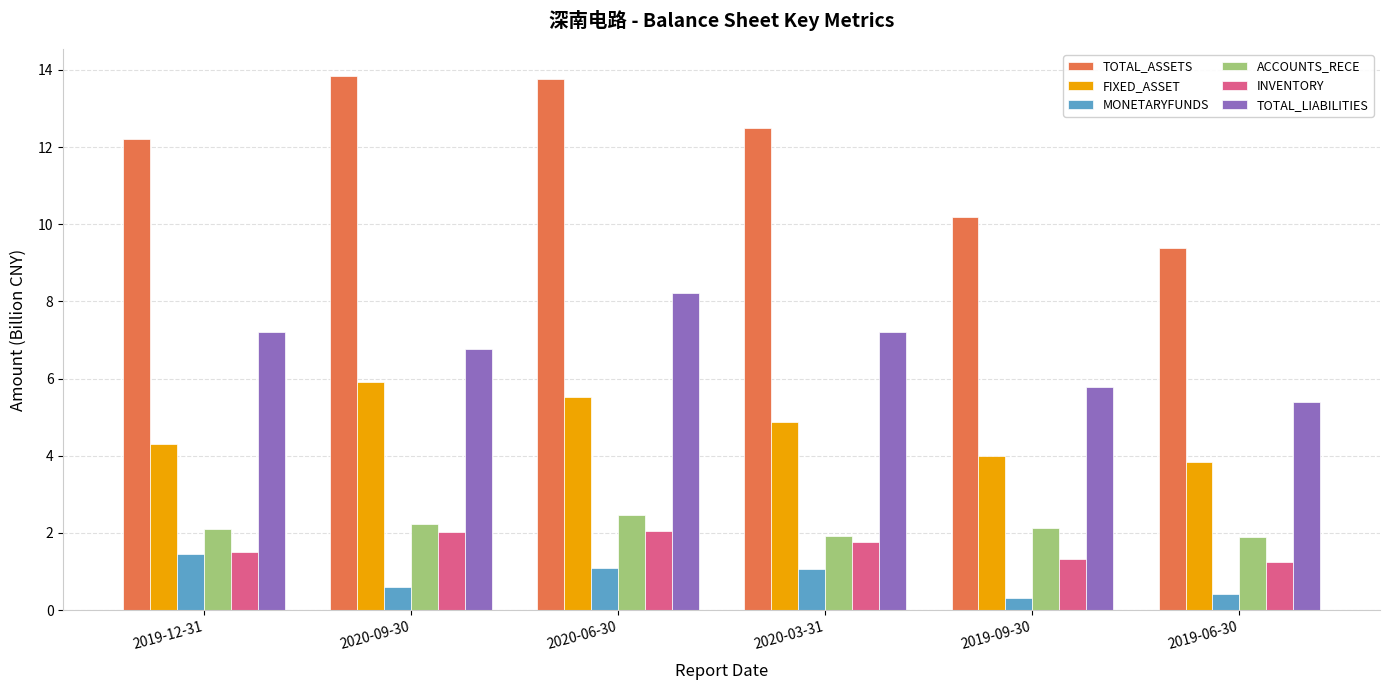

Is the value of TOTAL_ASSETS at 2020-09-30 greater than the value of TOTAL_LIABILITIES at 2019-06-30?

Yes